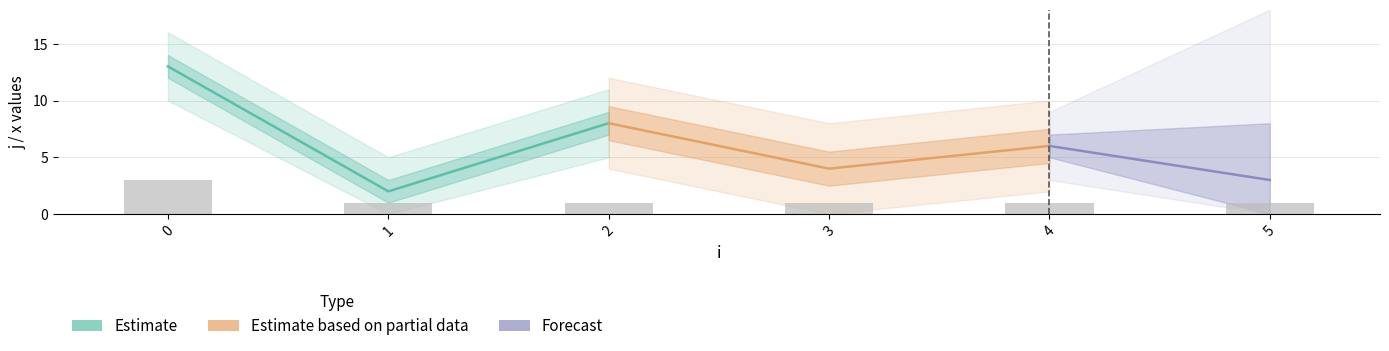

What is the minimum value shown in the chart?

1